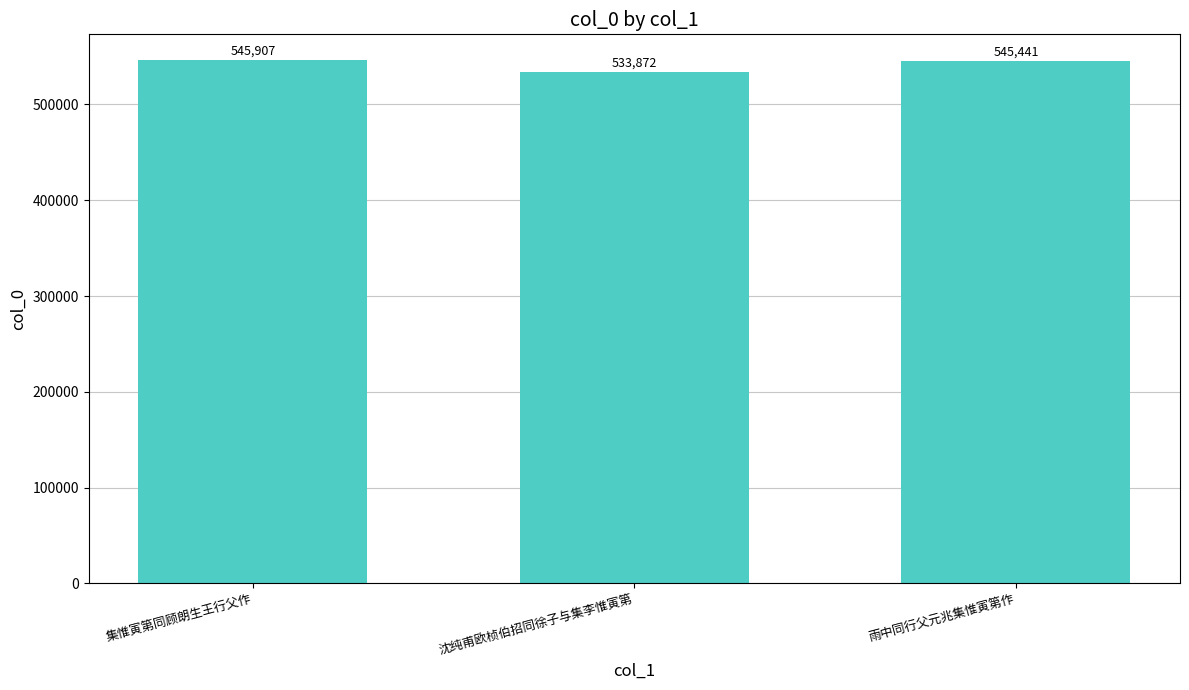

Approximately how many times larger is the value at 雨中同行父元兆集惟寅第作 compared to 集惟寅第同顾朗生王行父作?

1.0